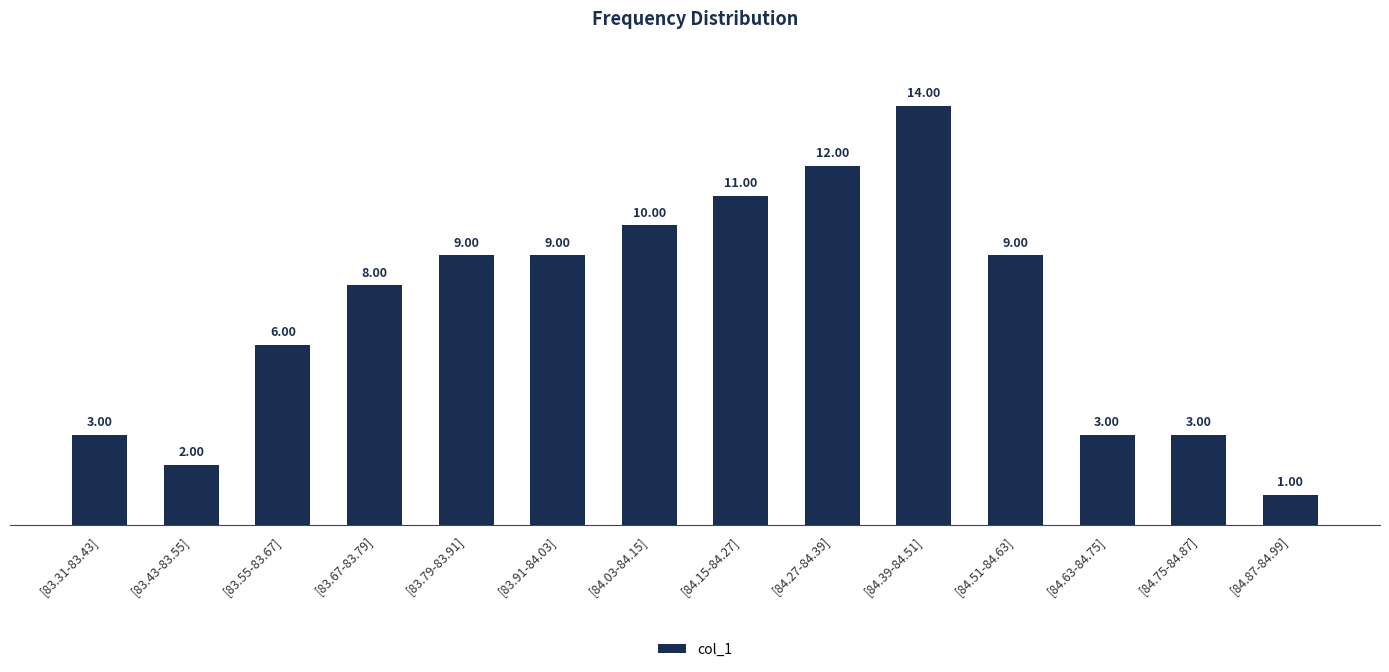

What is the sum of all values?

100